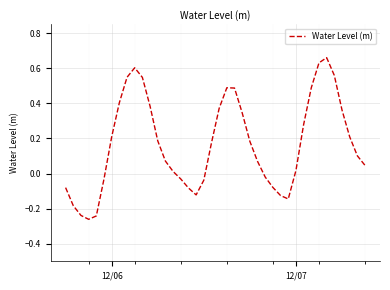

What is the difference between the maximum and minimum values?

0.9